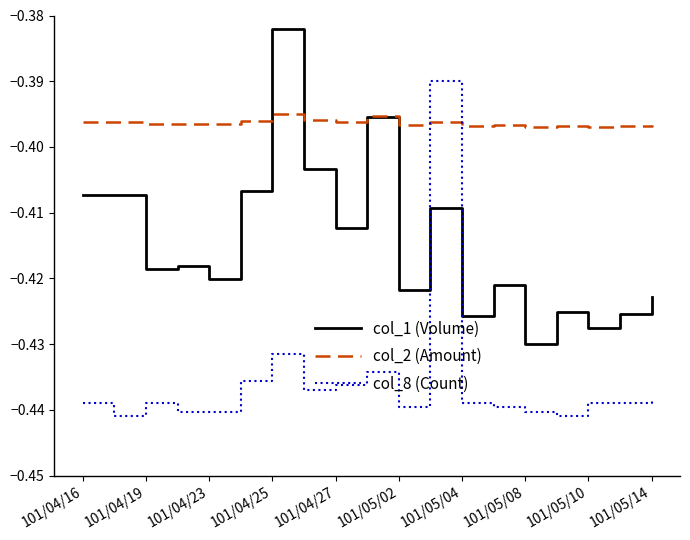

Rank the series by their average value, from lowest to highest.

col_8 (Count), col_1 (Volume), col_2 (Amount)